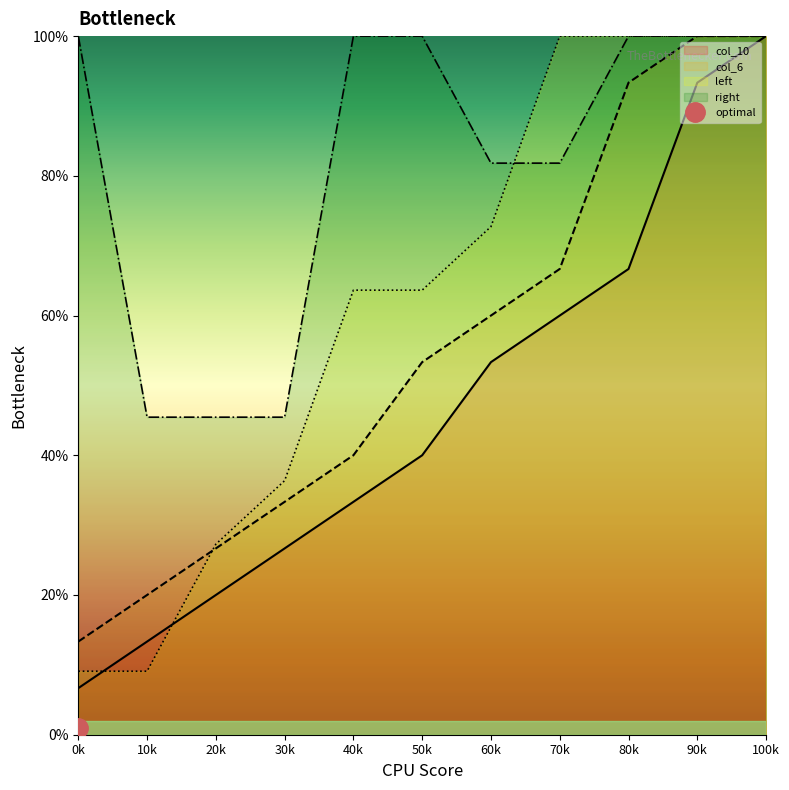

What is the approximate value of right at 80k?

100.0